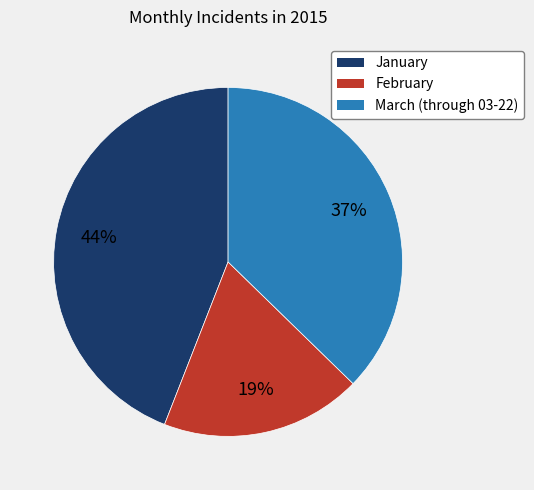

To the nearest percent, what is the average slice percentage?

33%